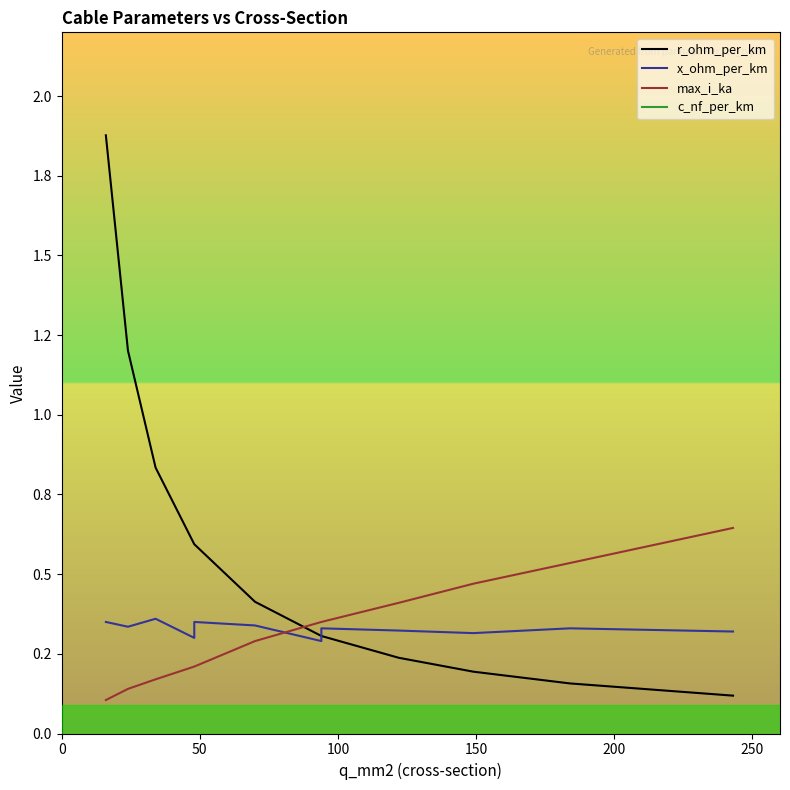

How many x_ohm_per_km values are between 0 and 1?

12